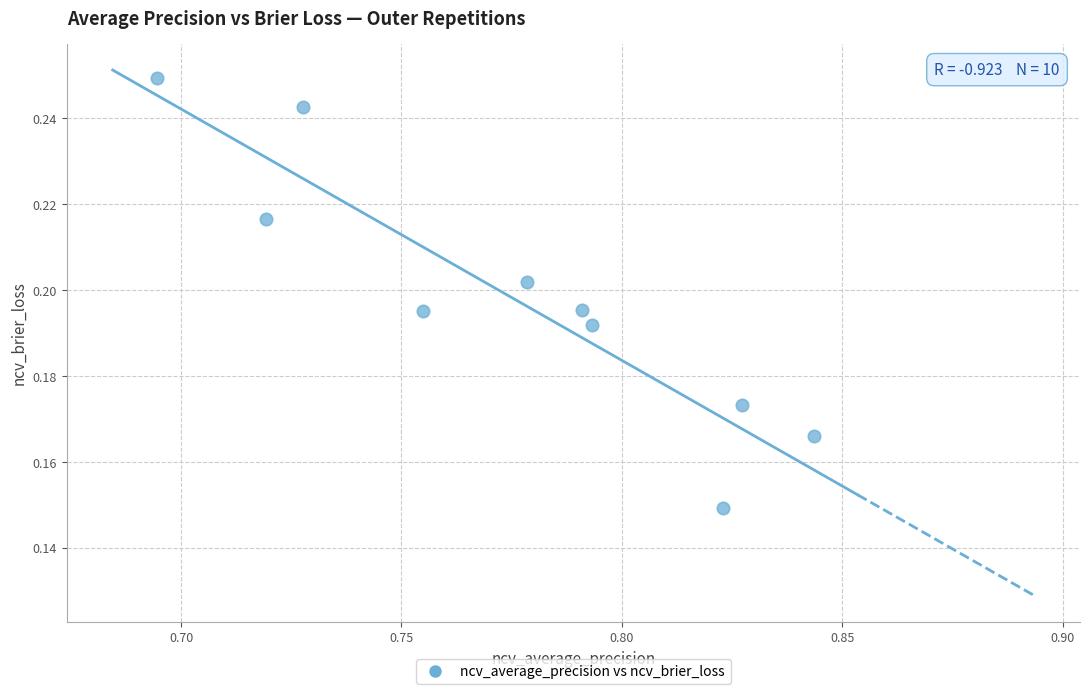

What is the average X value?

0.8